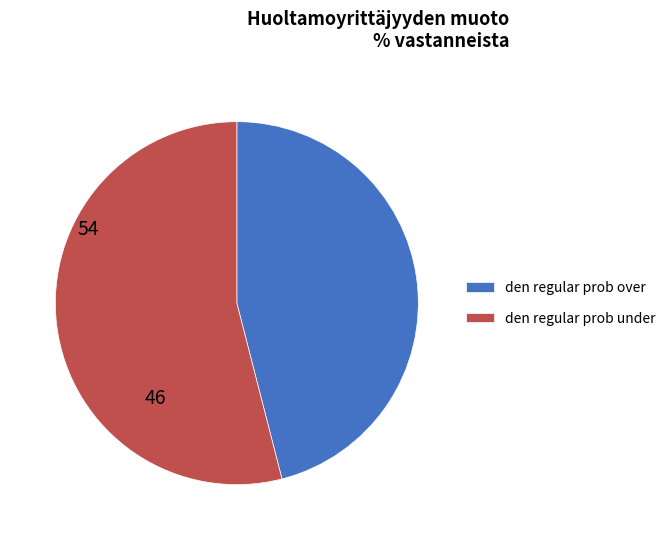

Approximately how many times larger is the value at den regular prob under compared to den regular prob over?

1.2